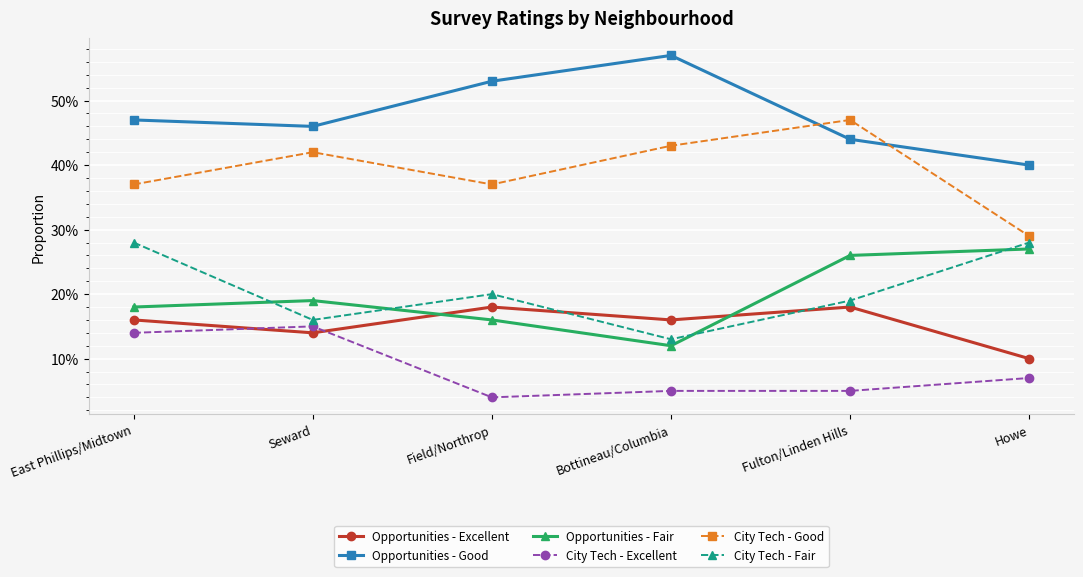

After their last crossing, which series has the higher values: Opportunities - Excellent or Opportunities - Fair?

Opportunities - Fair